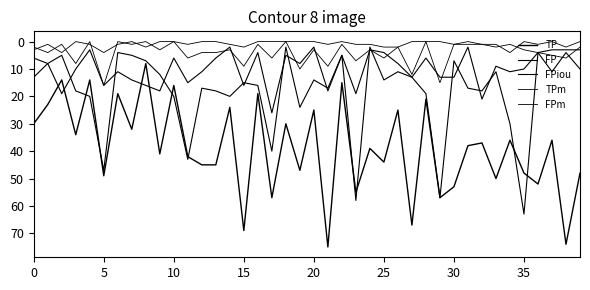

Reading right to left, extract all data points from this chart.

TP: 48	74	36	52	48	36	50	37	38	53	57	21	67	25	44	39	55	15	75	25	47	30	57	19	69	24	45	45	42	16	41	8	32	19	49	14	34	14	23	30
FP: 3	3	3	4	10	11	9	21	2	13	13	6	13	8	4	3	19	5	18	2	8	5	26	4	16	2	6	11	15	6	18	16	14	11	16	3	10	19	8	13
FPiou: 10	4	11	4	63	30	11	18	17	7	57	19	13	11	14	2	58	5	17	14	24	2	40	16	15	20	18	17	43	20	12	7	5	4	47	20	18	5	8	6
TPm: 2	6	5	4	3	1	2	1	1	1	15	0	12	2	6	3	7	1	9	3	10	0	6	1	9	3	4	4	6	0	3	0	1	0	16	0	8	1	4	2
FPm: 0	2	0	1	0	4	1	1	0	1	0	0	0	2	2	1	1	0	1	0	0	0	0	0	2	1	0	0	1	0	0	2	0	1	4	1	0	4	1	3